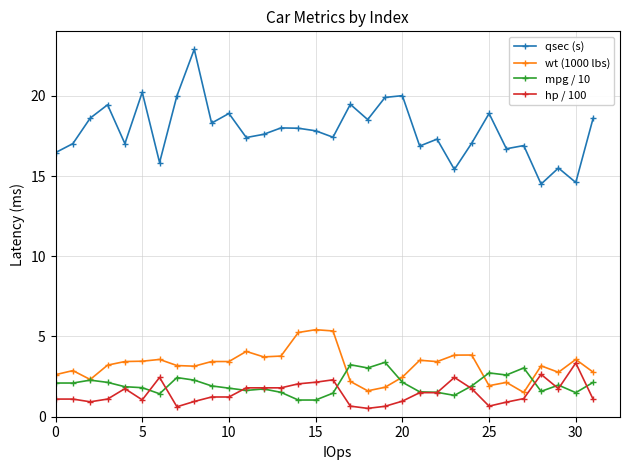

True or false: hp / 100 has more than 2 points higher than both neighbors.

True